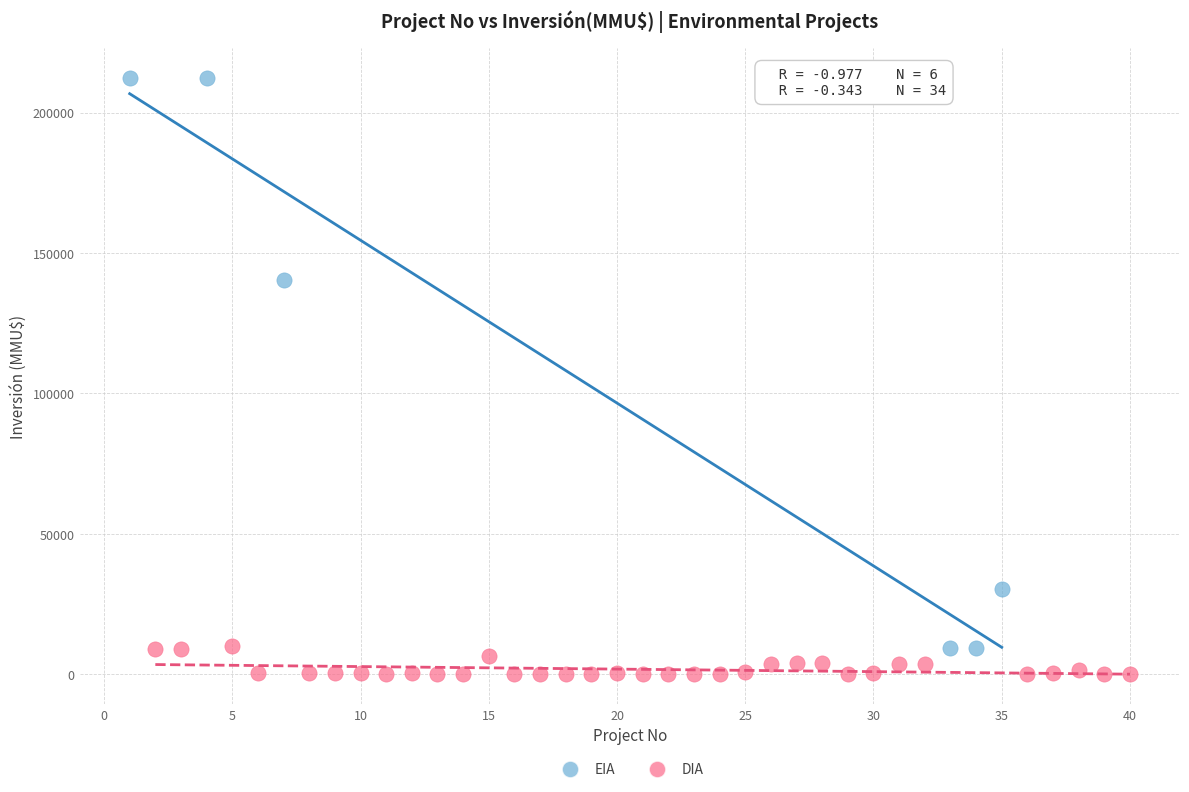

Which series contains the highest Y value?

EIA